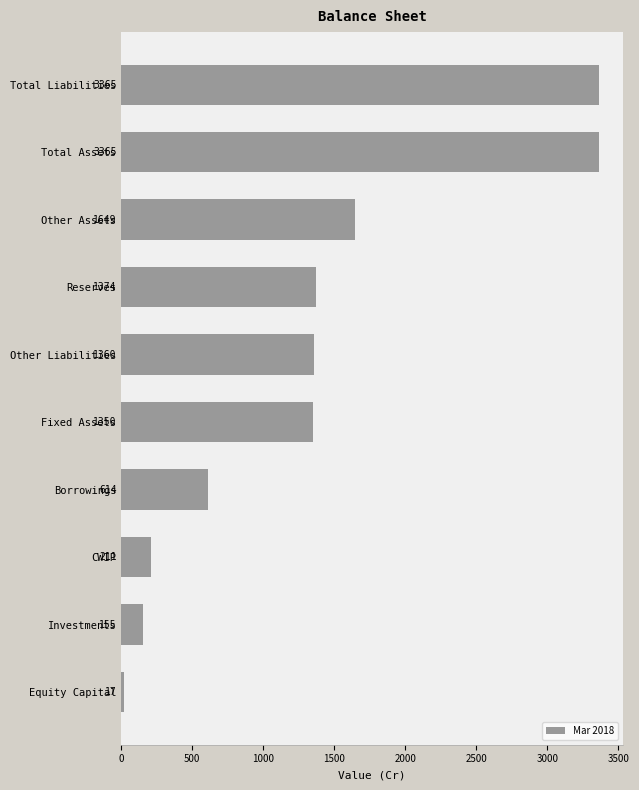

What is the change in value from Other Assets to Fixed Assets?

-299